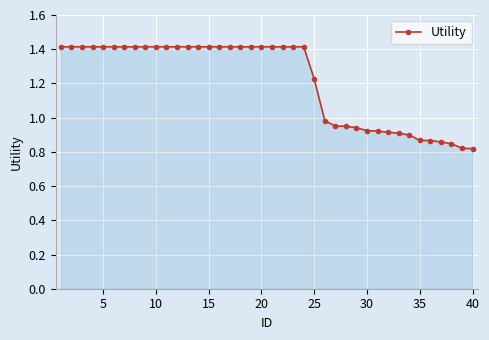

What is the greatest value displayed?

1.4